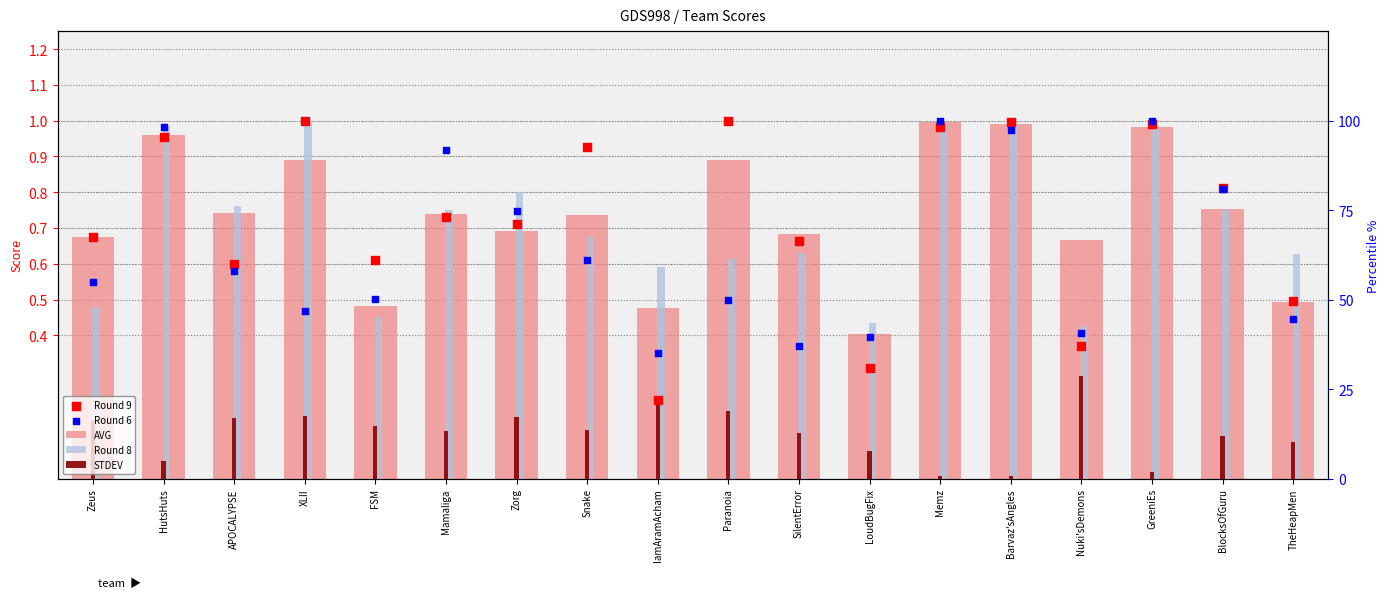

At which category is the sum across all series the highest?

Memz